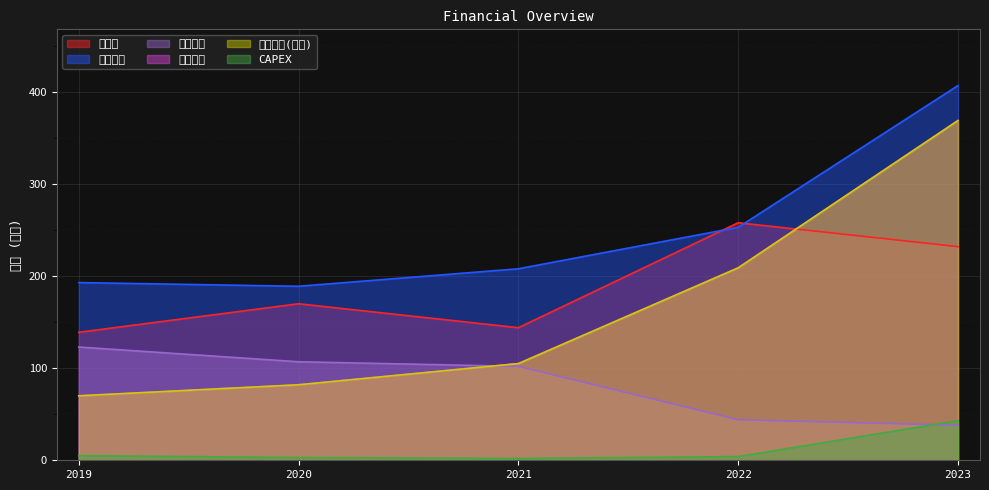

List the labels in order of 자산총계 value, smallest first.

2020, 2019, 2021, 2022, 2023